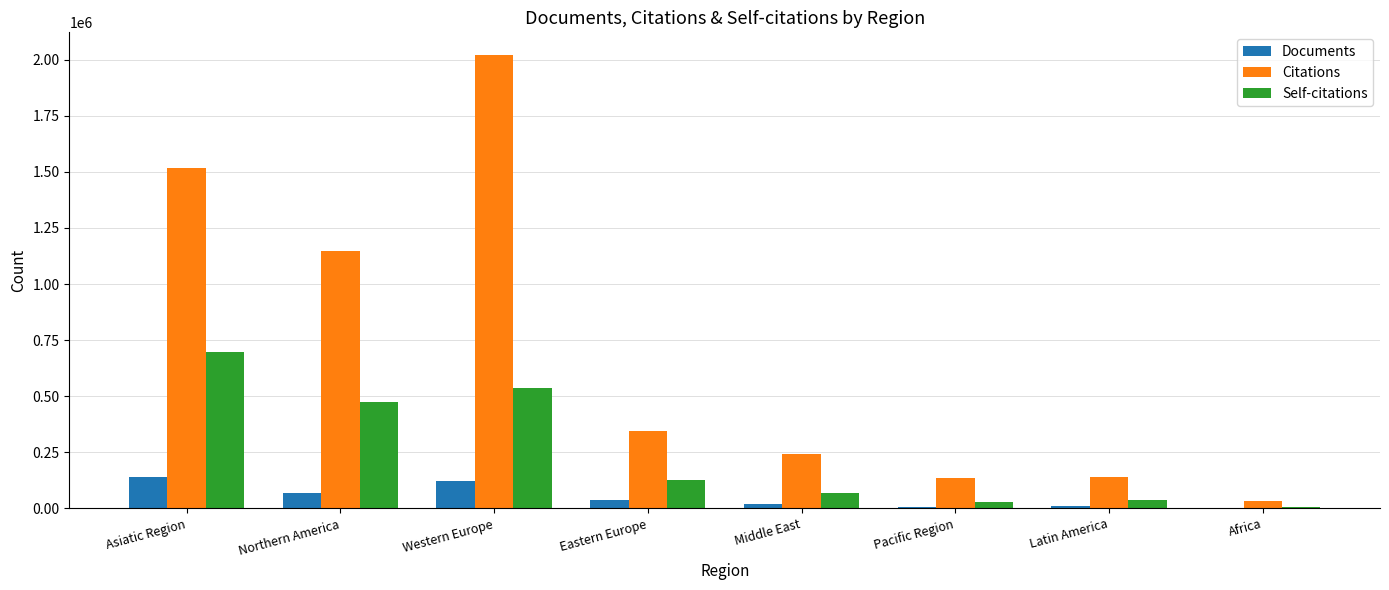

At which label is Documents closest to 71619?

Northern America